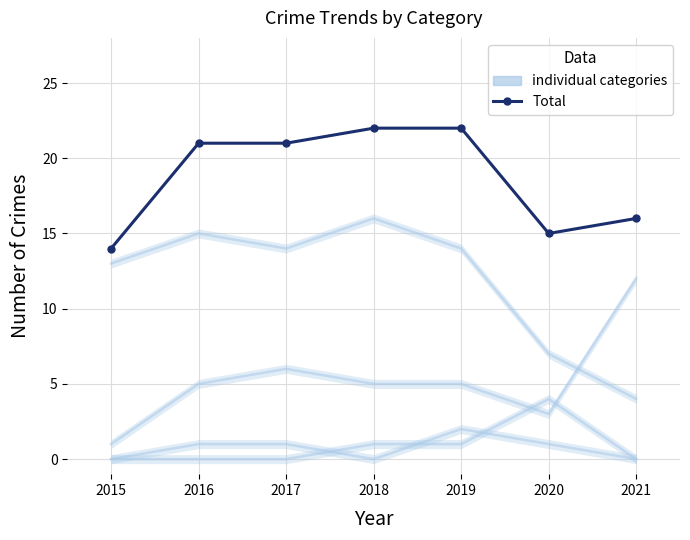

True or false: Aggravated Assault and Total cross at least once.

False